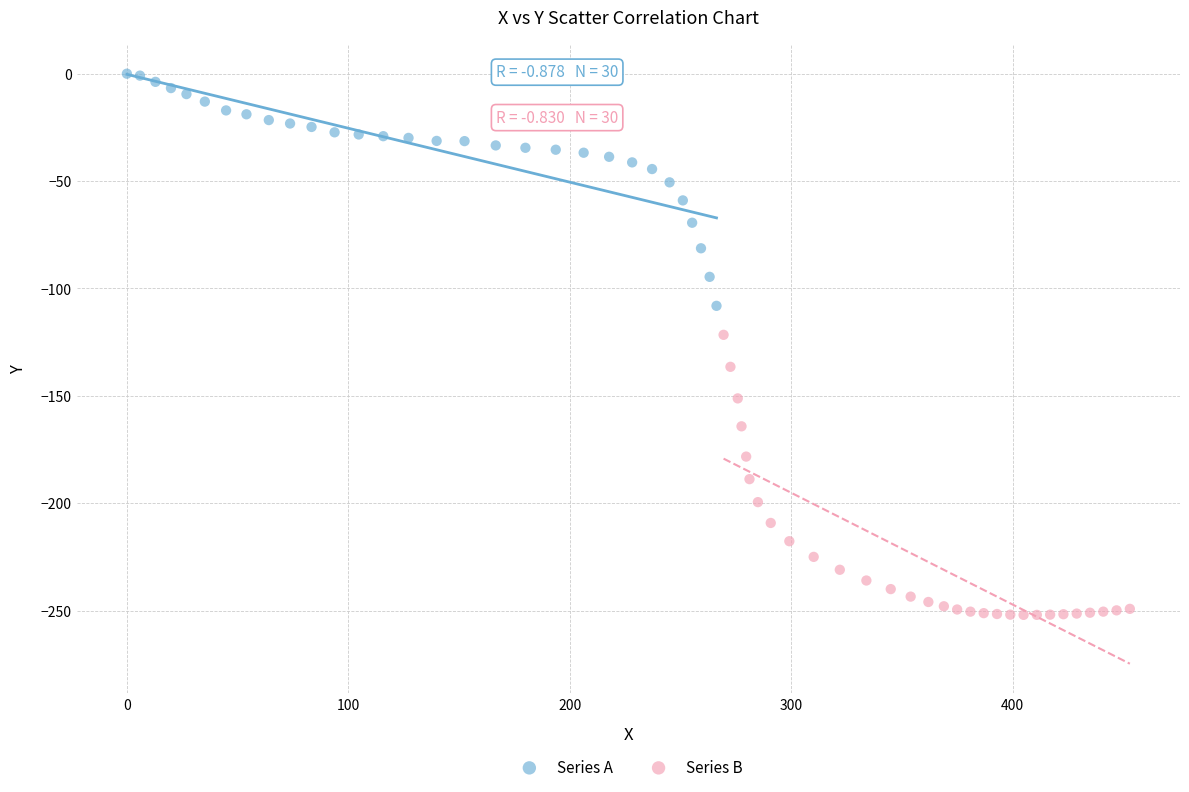

Which series has the widest spread of Y values?

Series B